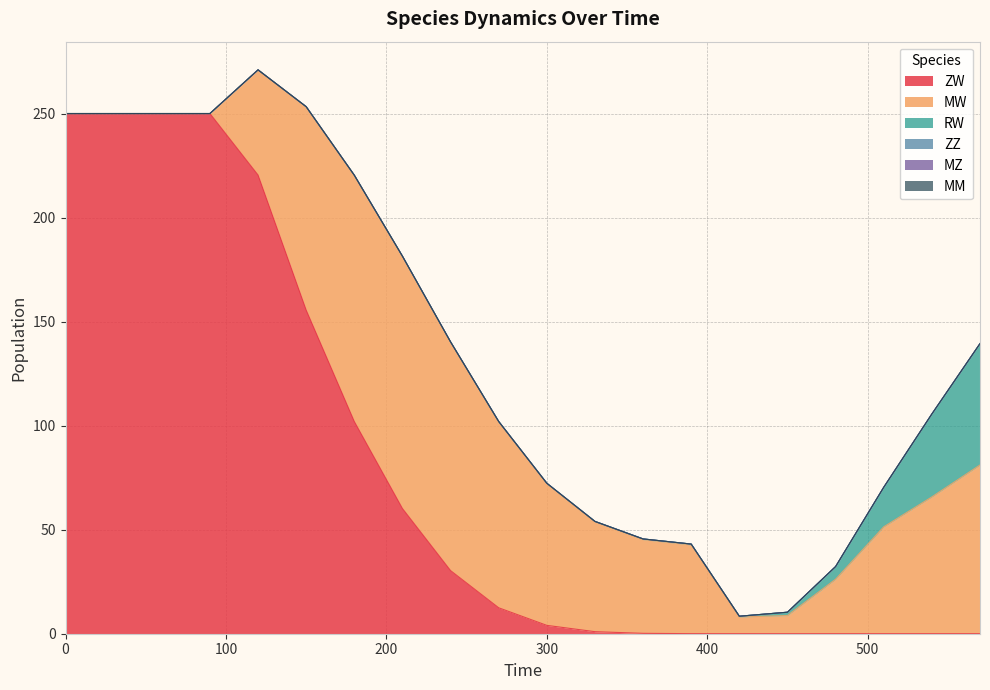

List the labels in order of MM value, smallest first.

0, 30, 60, 90, 120, 150, 180, 210, 240, 270, 300, 330, 360, 390, 420, 450, 480, 510, 540, 570